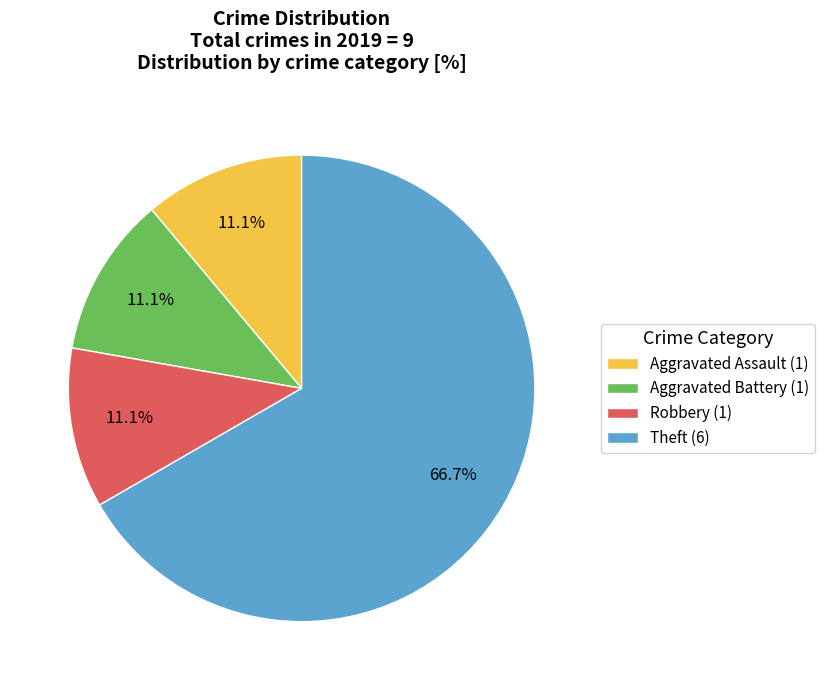

To the nearest percent, what percentage of the pie is Robbery?

11%